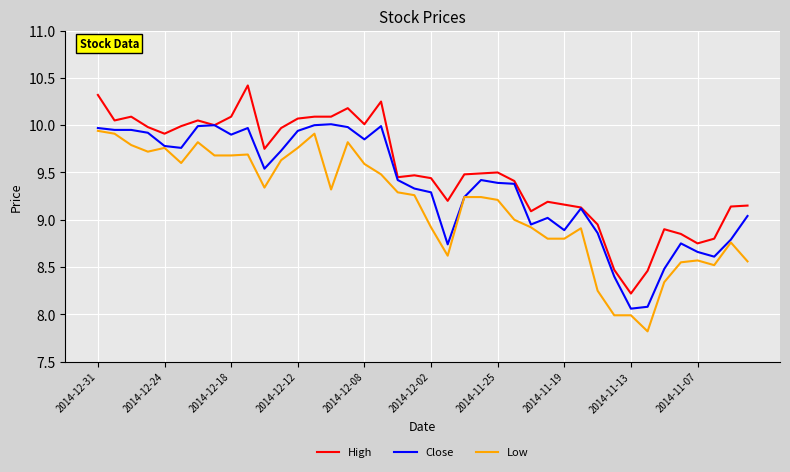

True or false: High and Low intersect in this chart.

False